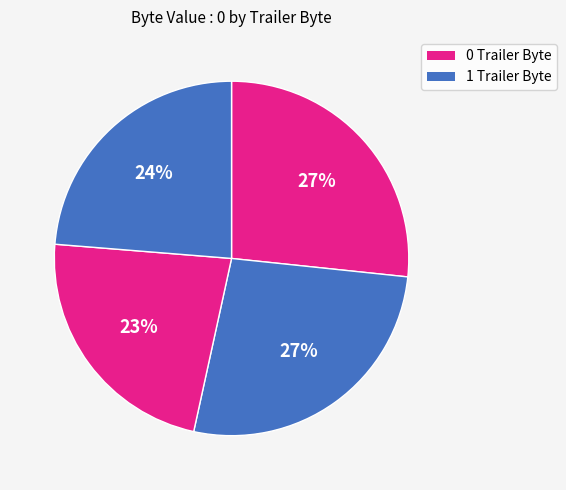

How many segments does this pie chart have?

4